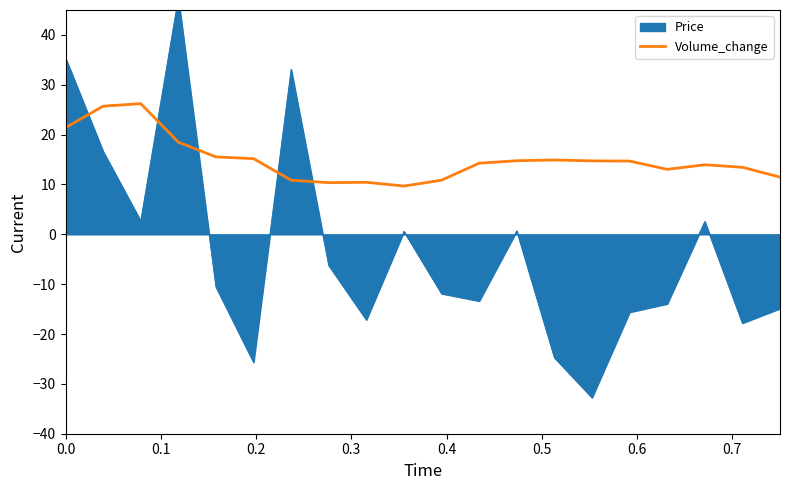

What is the minimum value for Volume_change?

9.7